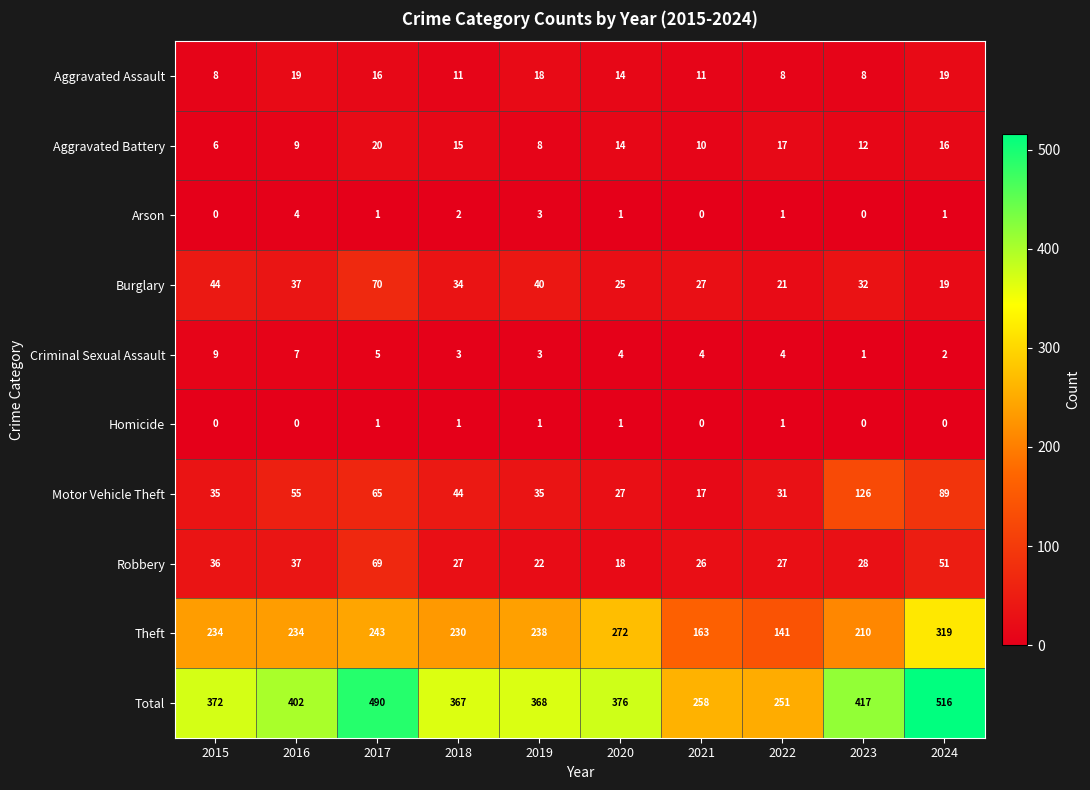

True or false: Arson has a value of 5 at 2019.

False